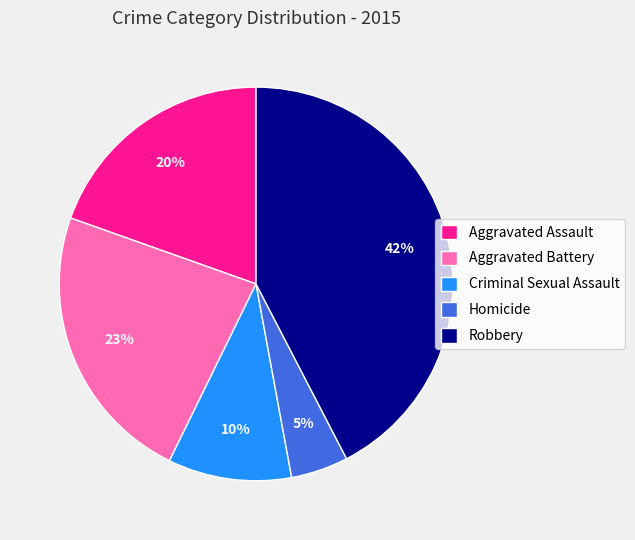

To the nearest percent, what is the average slice percentage?

20%